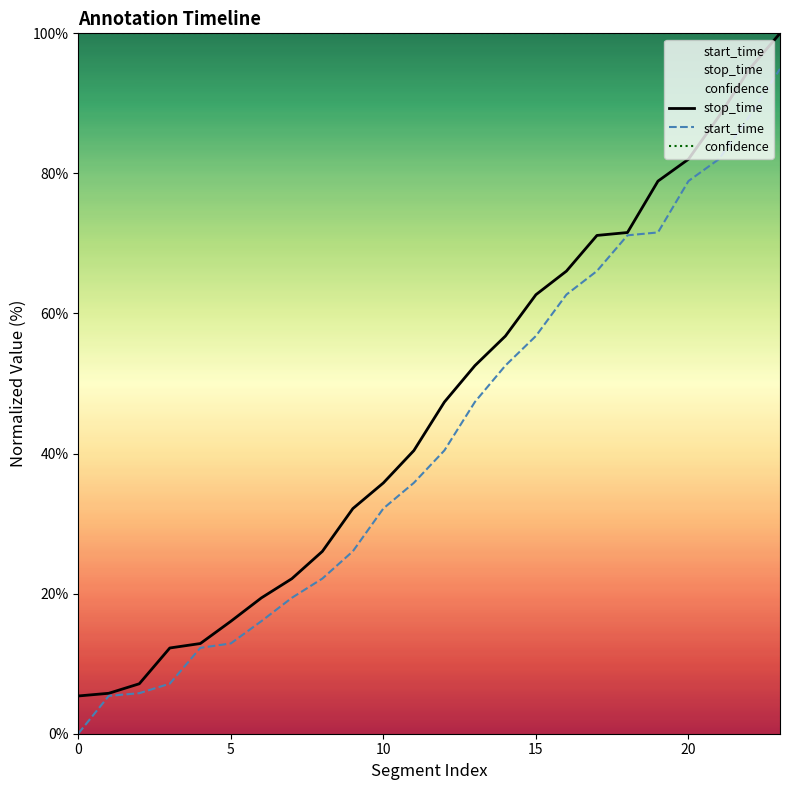

What is the difference between the maximum and minimum values in the stop_time series?

94.6